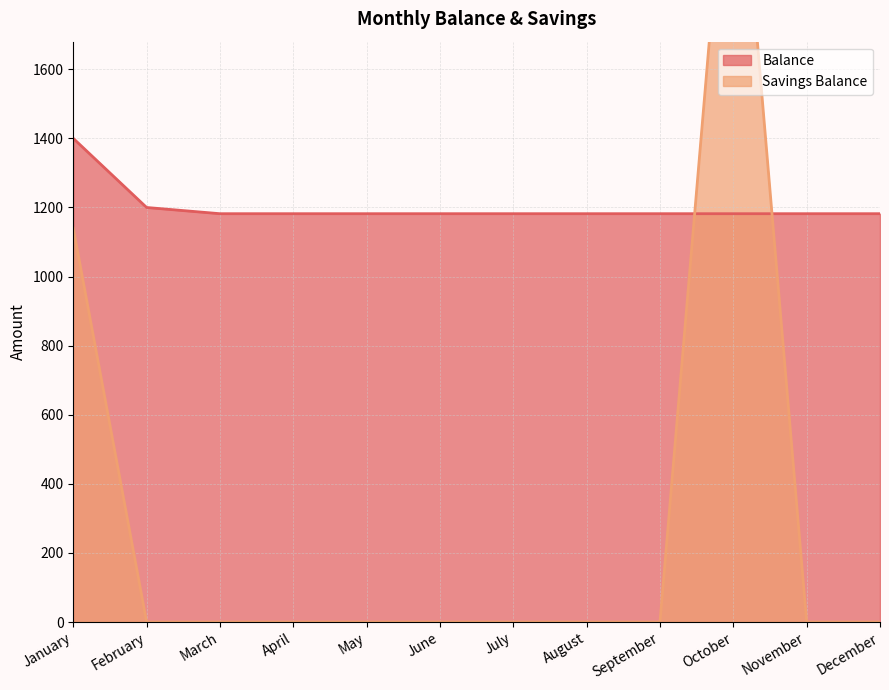

At how many categories does at least one series exceed 852?

12